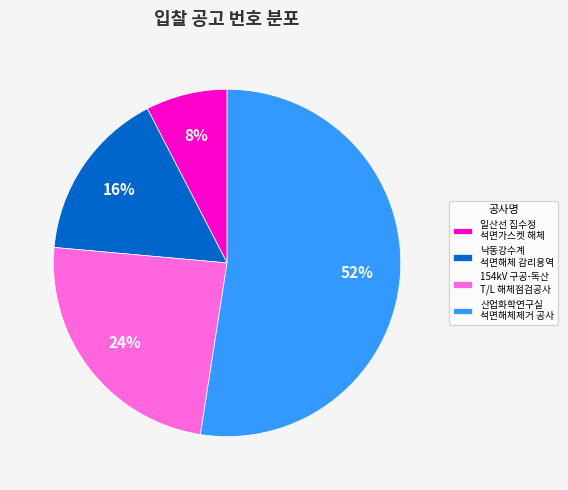

Which category has the biggest portion of the pie?

산업화학연구실 석면해체제거 공사